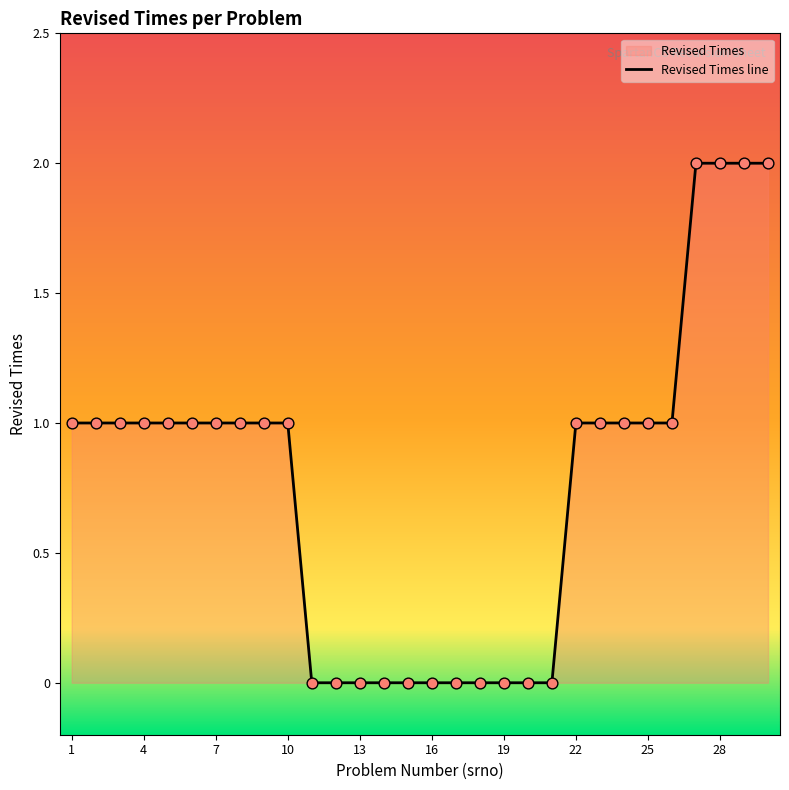

The value at 13 is -1. True or false?

False